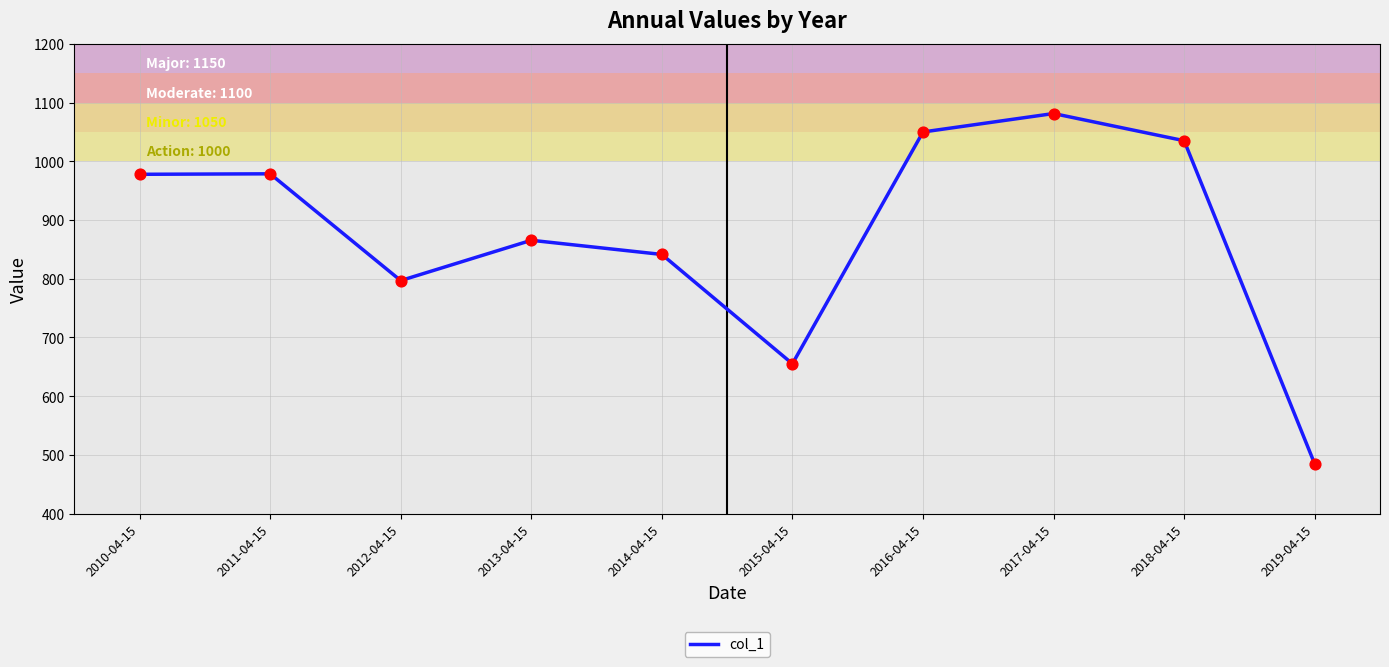

What is the change in value from 2018-04-15 to 2019-04-15?

-550.5